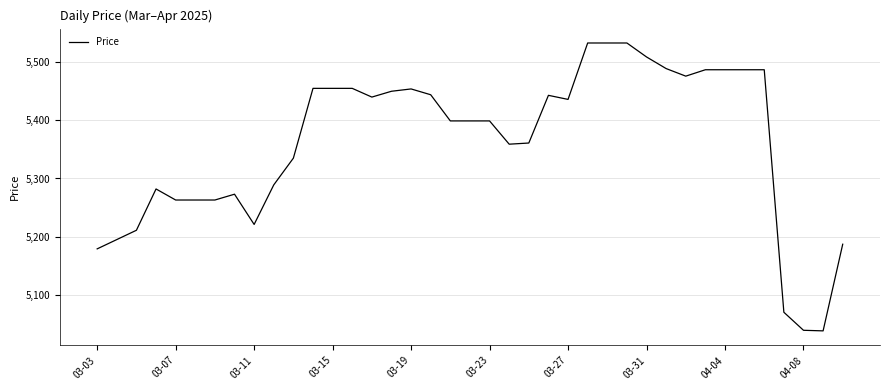

What is the maximum value shown in the chart?

5533